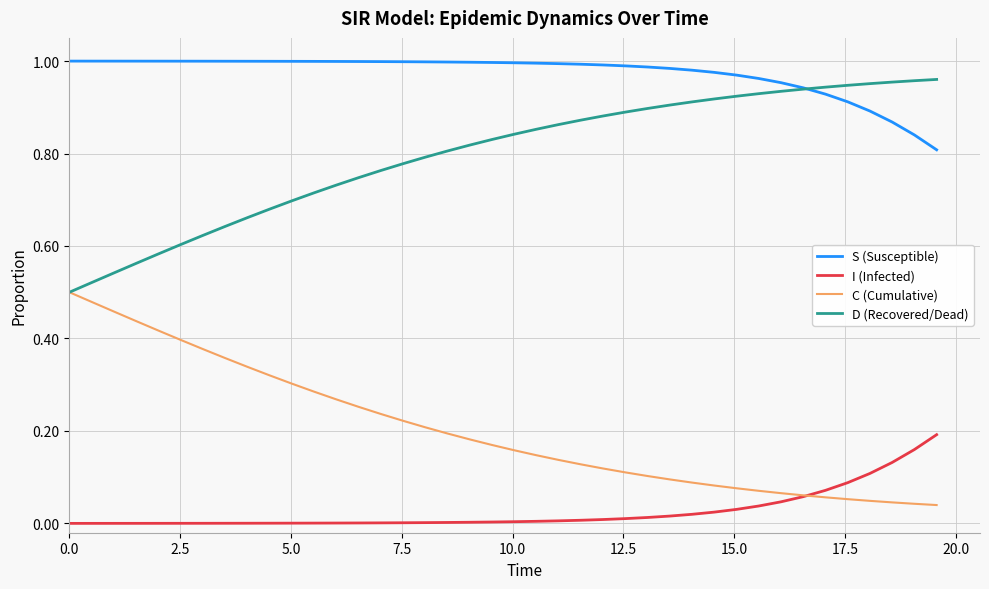

Which series has the largest total across all categories?

S (Susceptible)